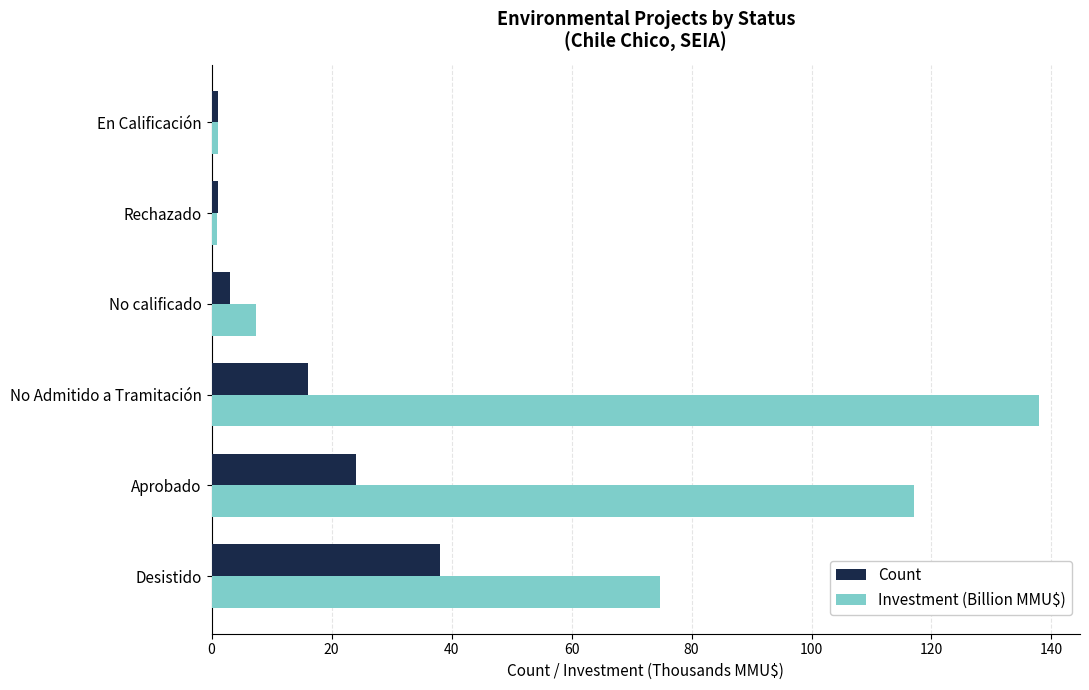

Rank the series at No Admitido a Tramitación from lowest to highest value.

Count, Investment (Billion MMU$)